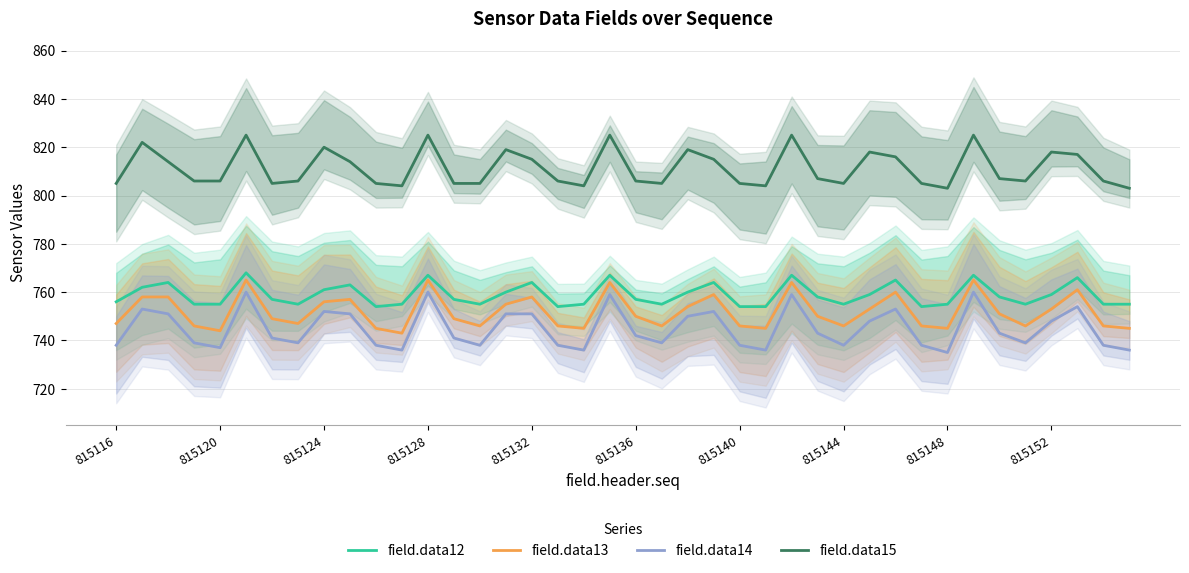

True or false: field.data15 and field.data12 cross at least once.

False